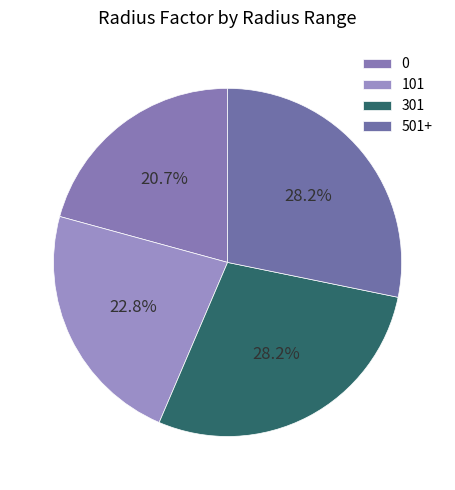

Does 501+ account for over 50% of the chart?

No